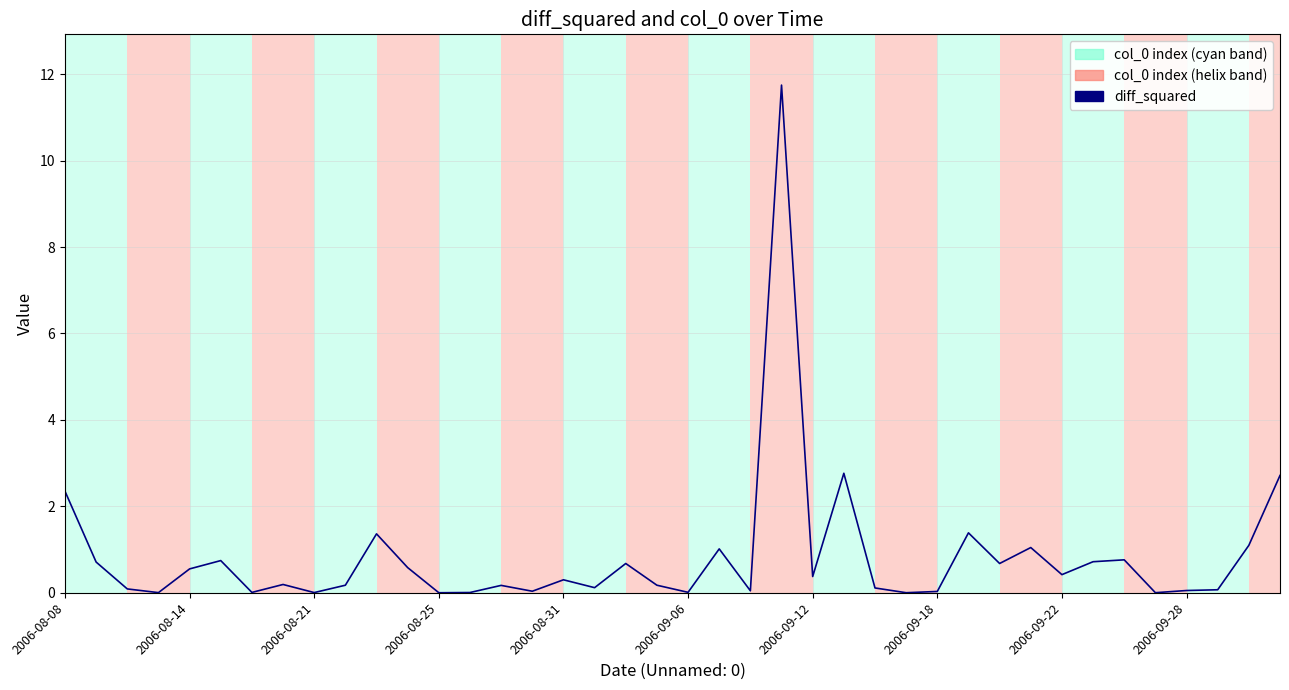

What is the difference between the second highest and minimum values?

2.8